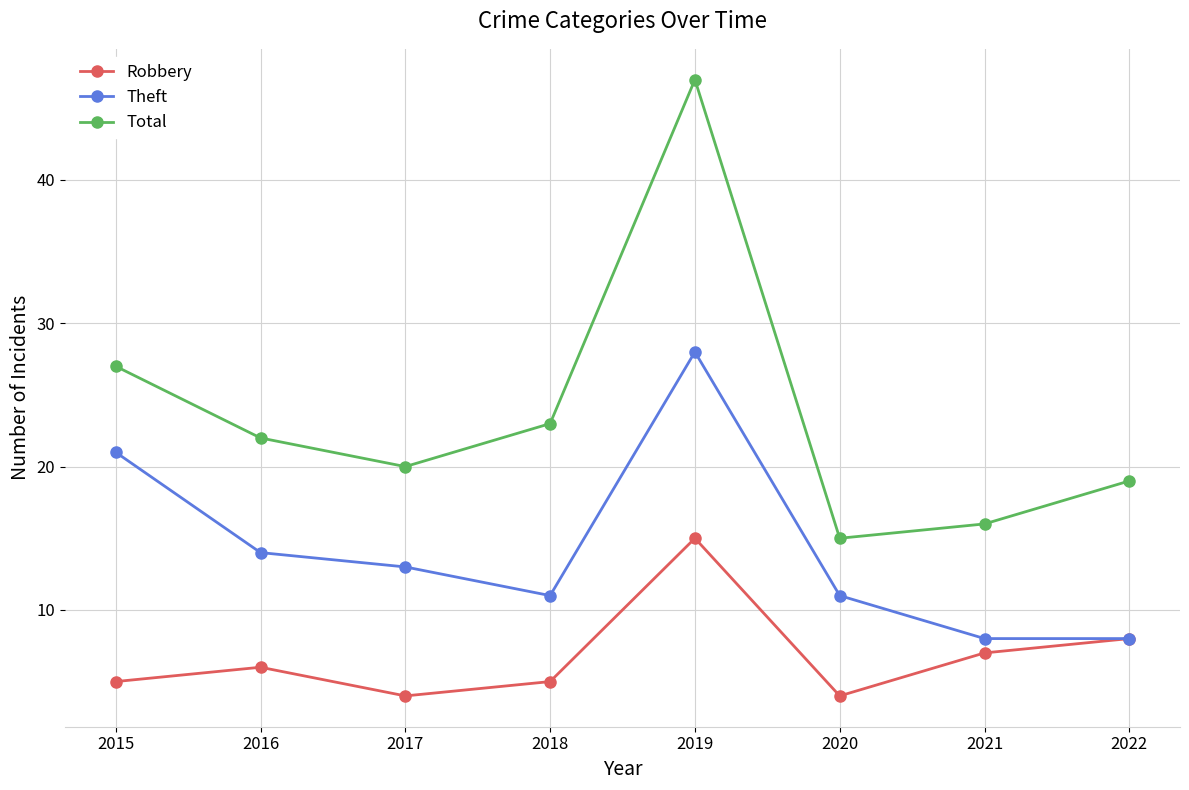

The value of Robbery at 2019 is 15. True or false?

True